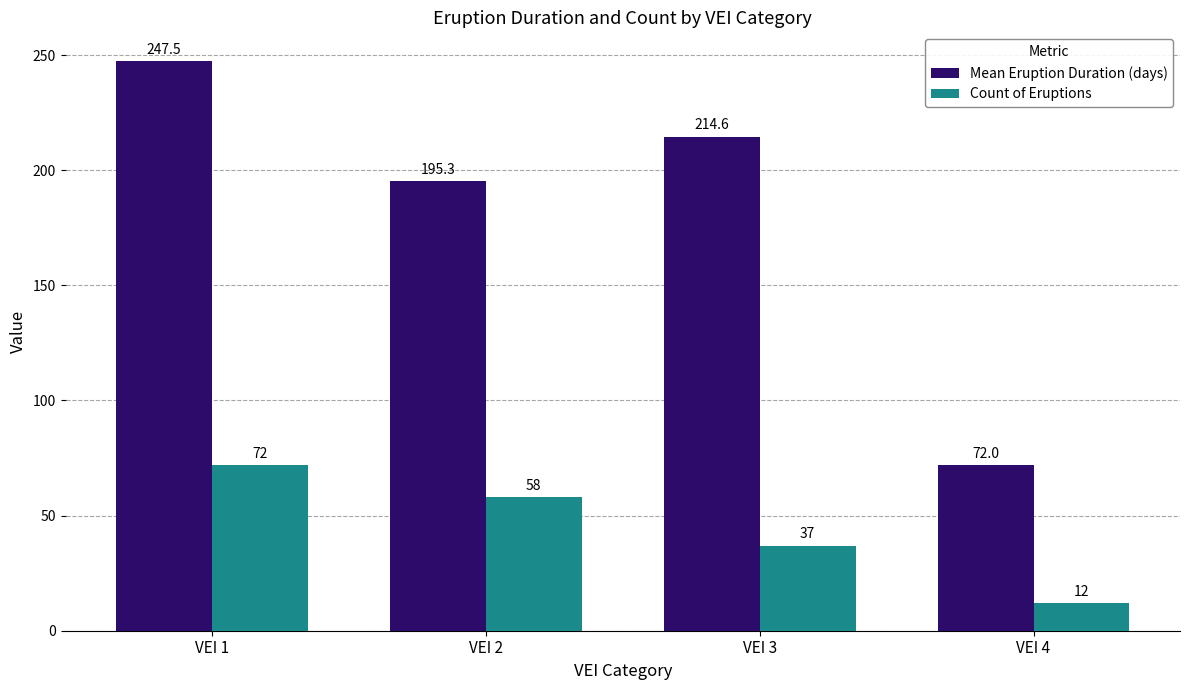

Read the Mean Eruption Duration (days) value at VEI 1.

247.5